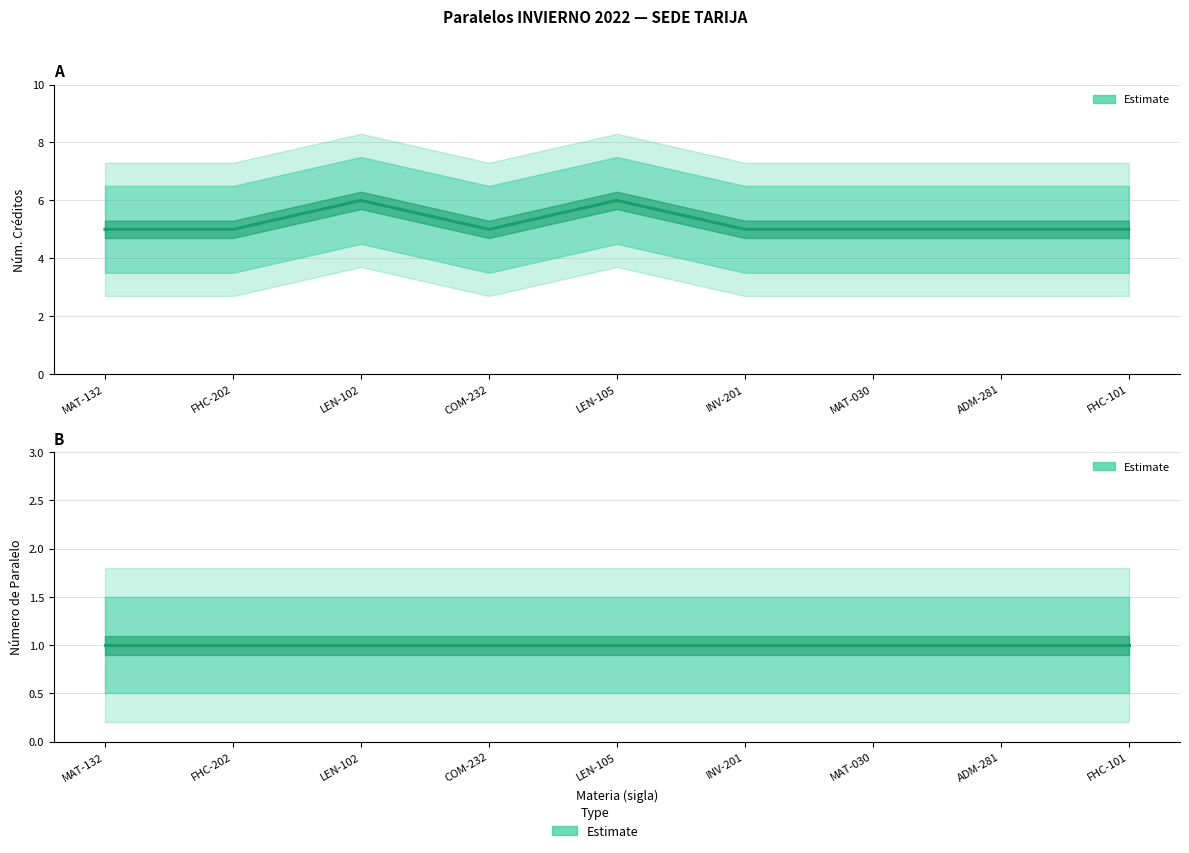

True or false: Estimate (num_creditos) and Estimate (num_paralelo) intersect in this chart.

False